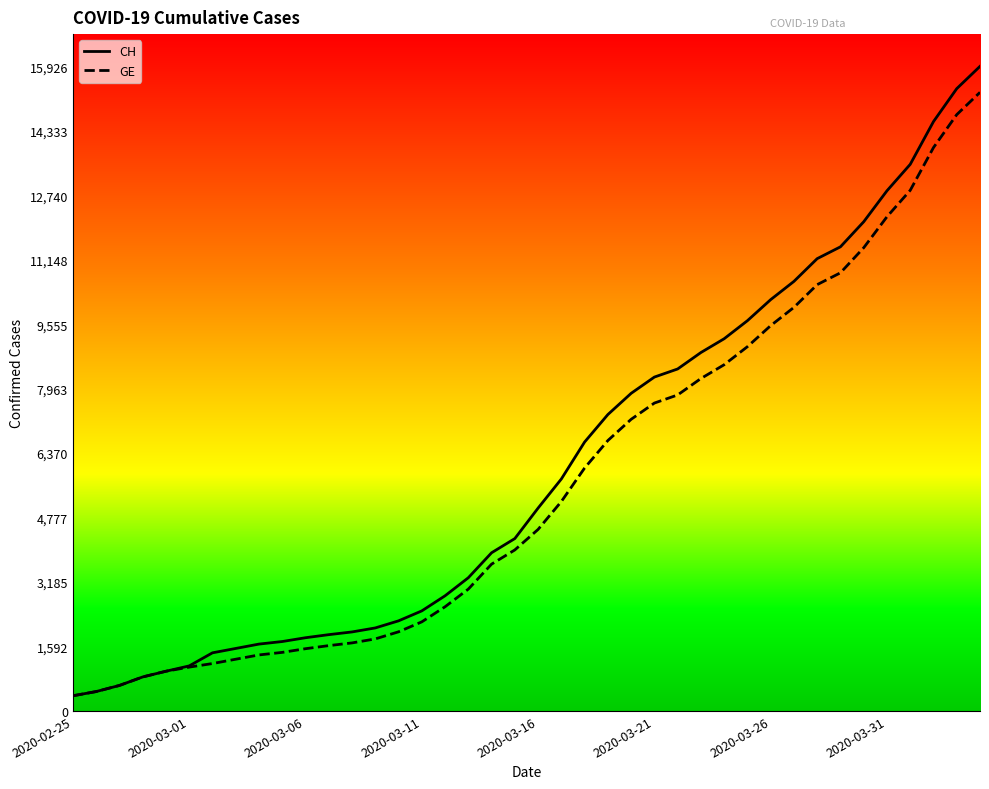

Which series has the largest range (max minus min)?

CH